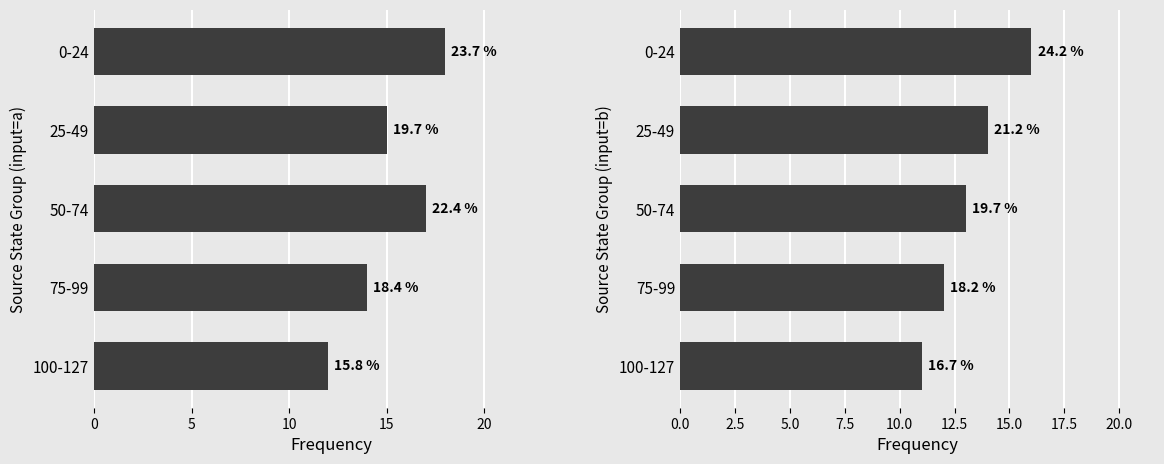

What is the smallest value displayed?

11